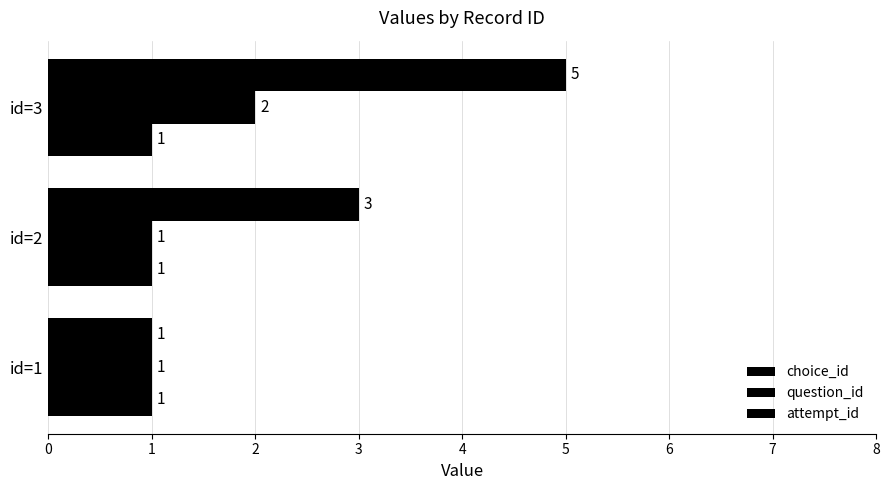

How many values in the choice_id series are below 3?

1